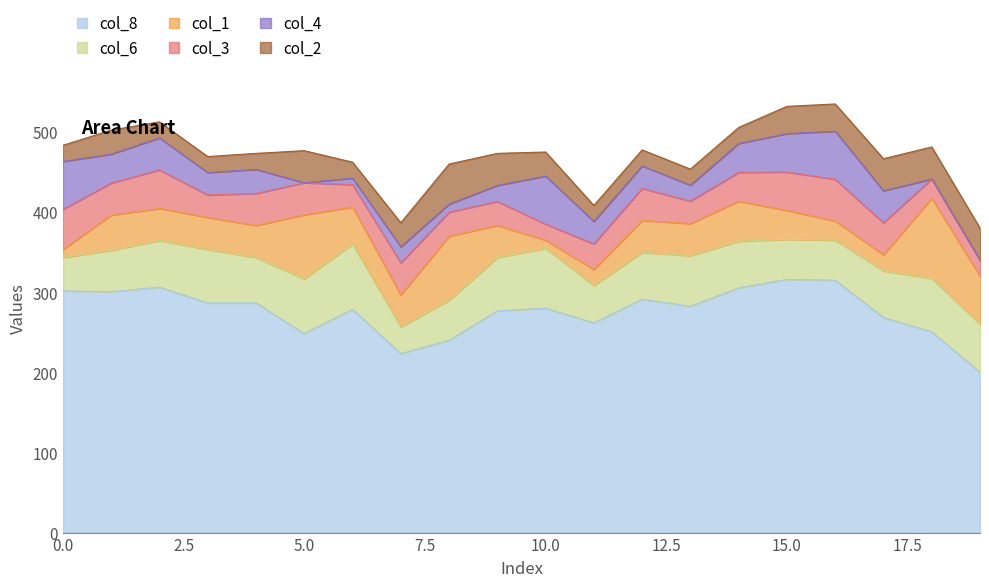

True or false: col_8 and col_1 cross at least once.

False